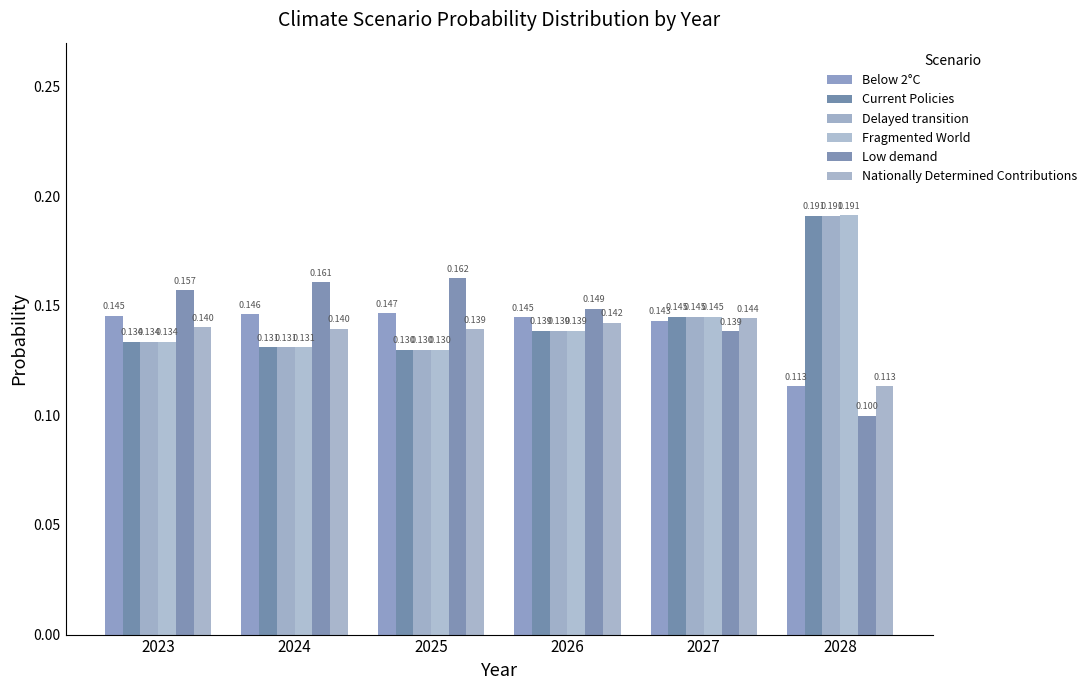

List the labels in order of Current Policies value, smallest first.

2025, 2024, 2023, 2026, 2027, 2028